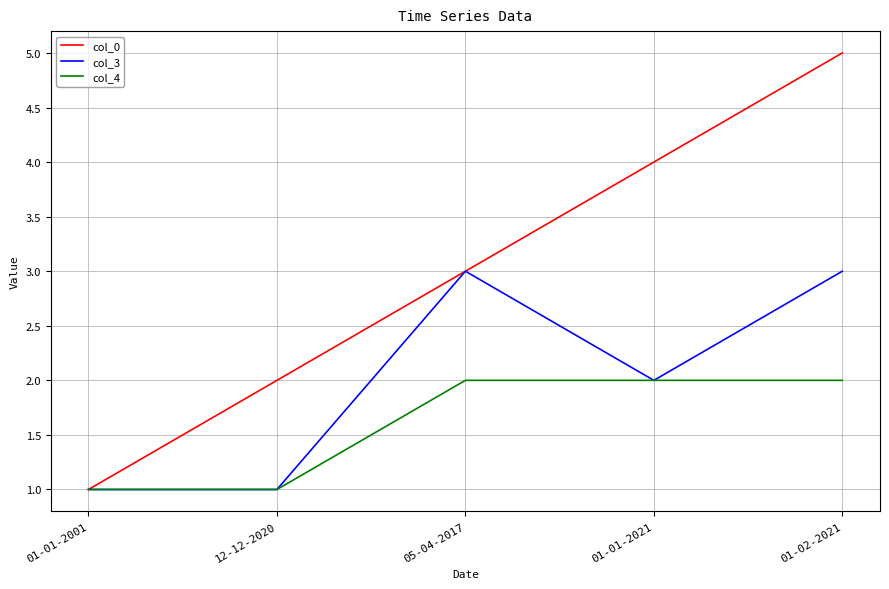

How many lines are shown in the chart?

3